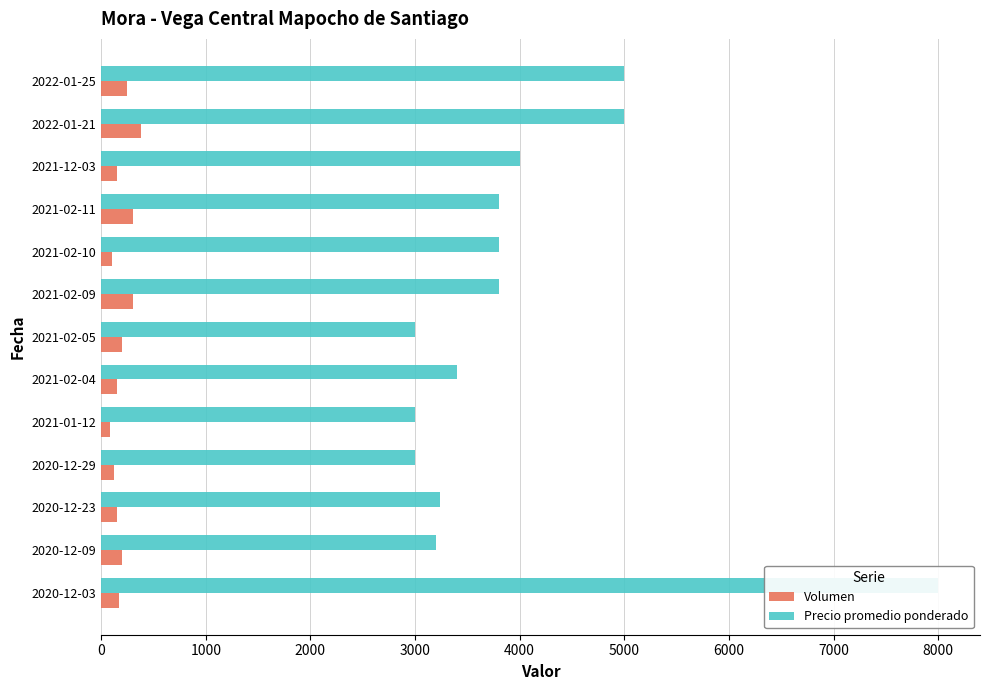

What is the difference between the maximum and second lowest values in the Volumen series?

280